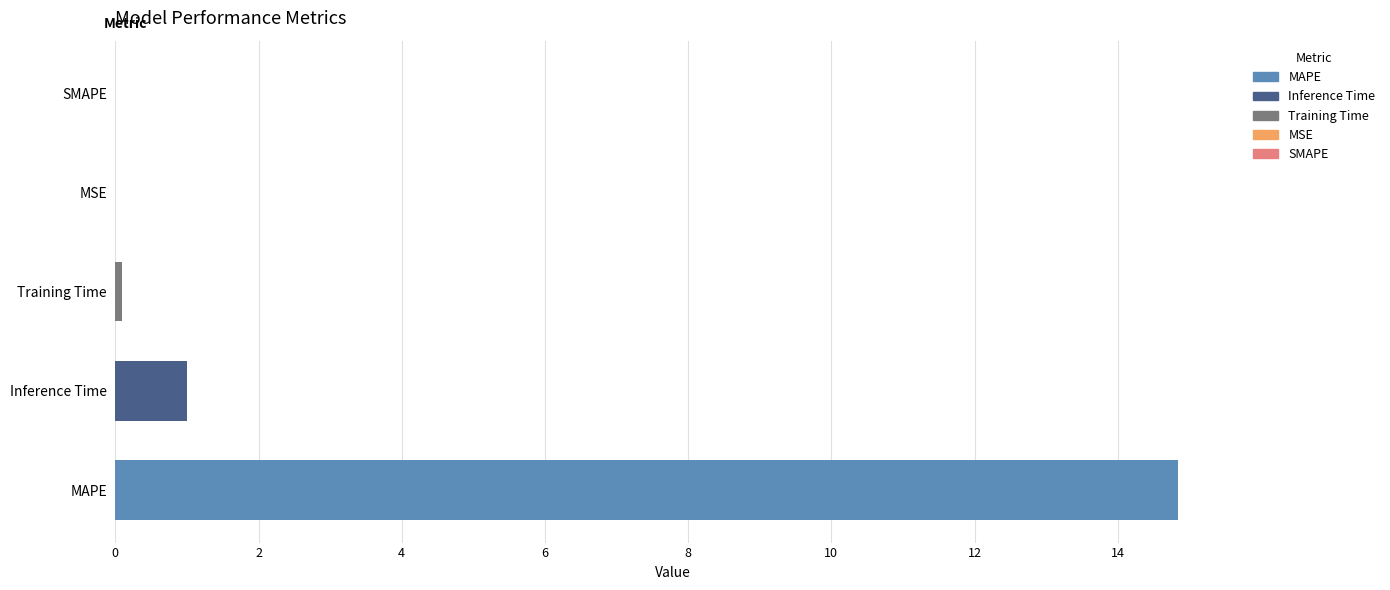

The chart shows a value of 0.0 at SMAPE. True or false?

True